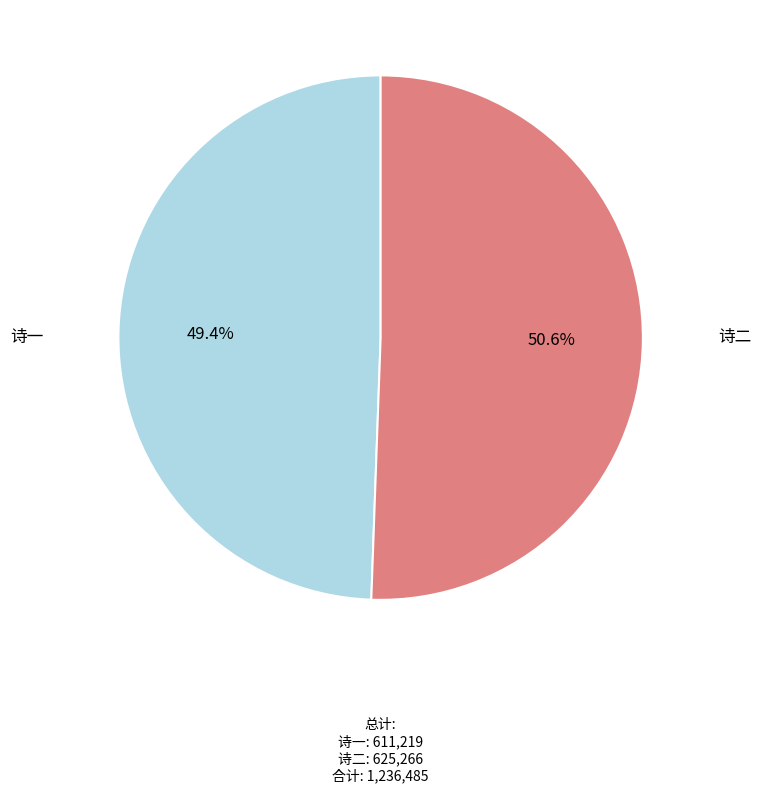

Is there a majority slice in this chart?

Yes